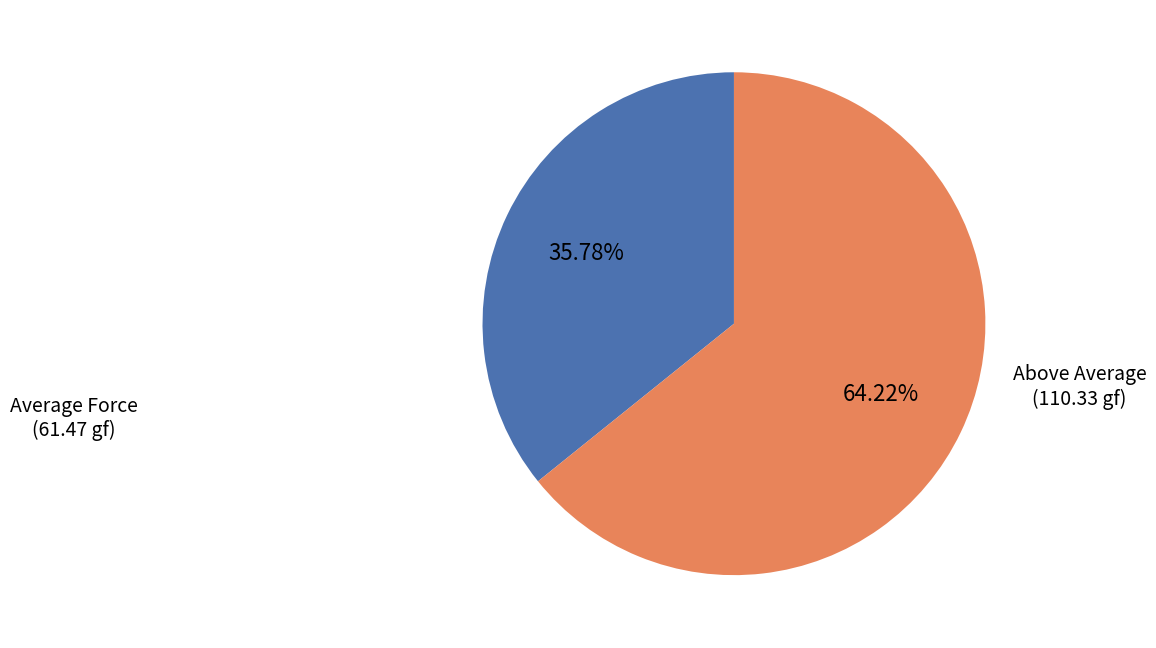

Does any single category account for the majority?

Yes